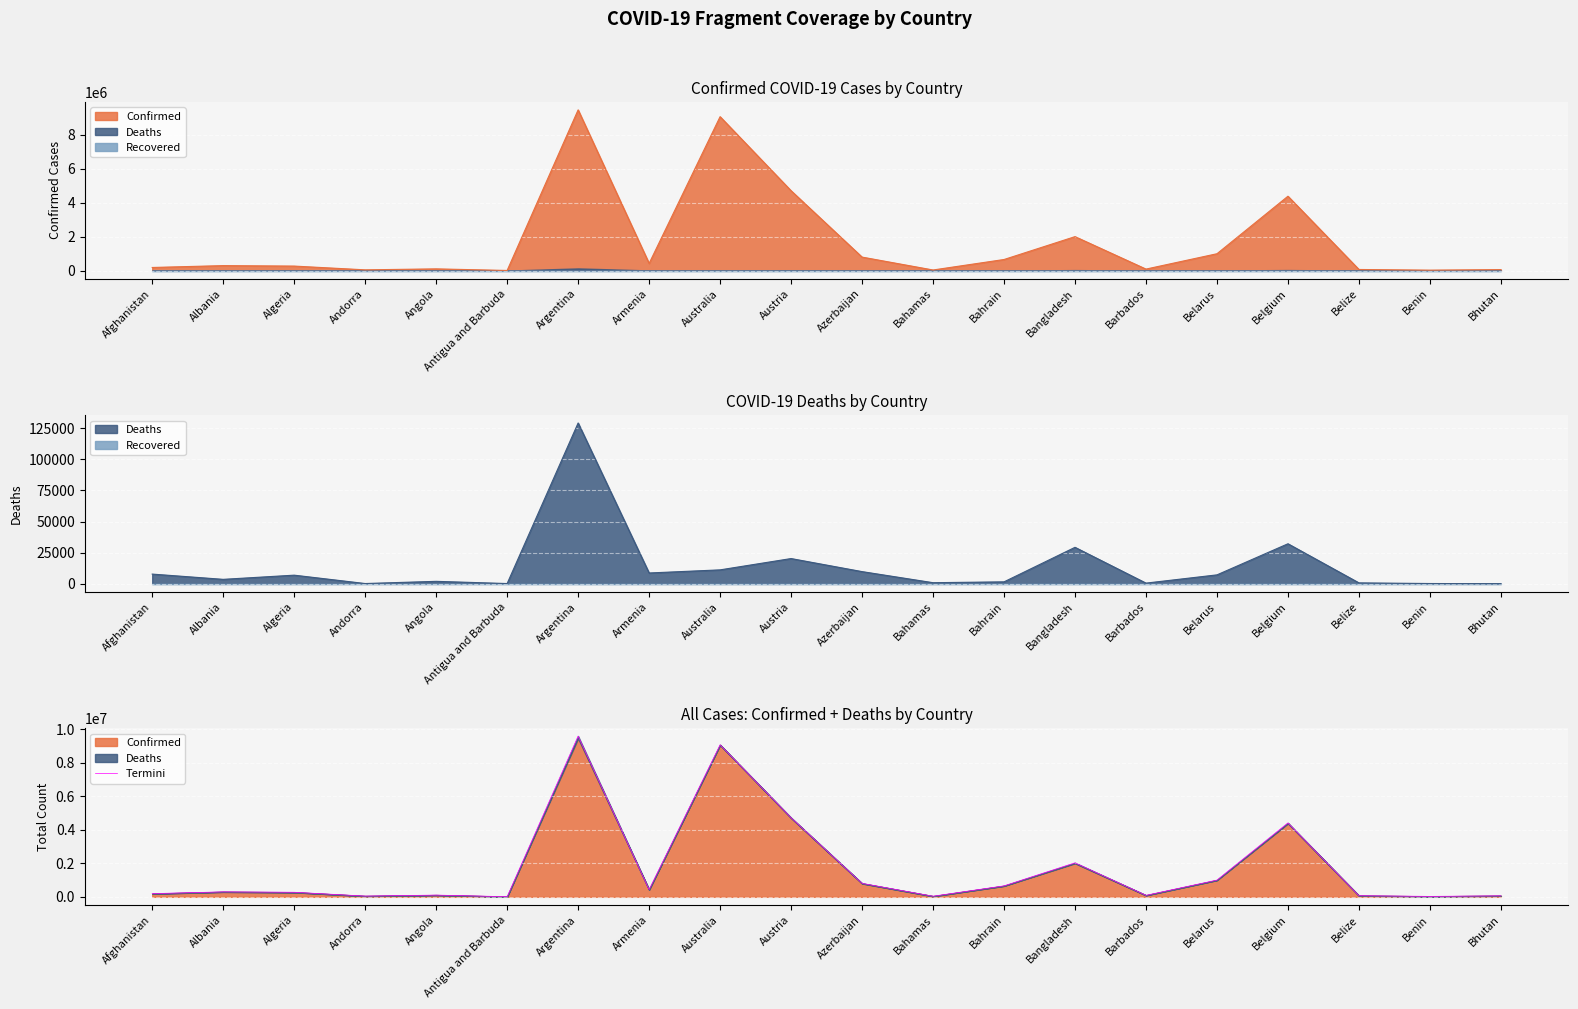

Reading right to left, what are all the values shown in this chart?

60130	27434	67301	4413449	1001155	89821	2030607	655727	37367	805565	4724842	9076409	433029	9595029	8880	104213	45479	273575	297434	192211